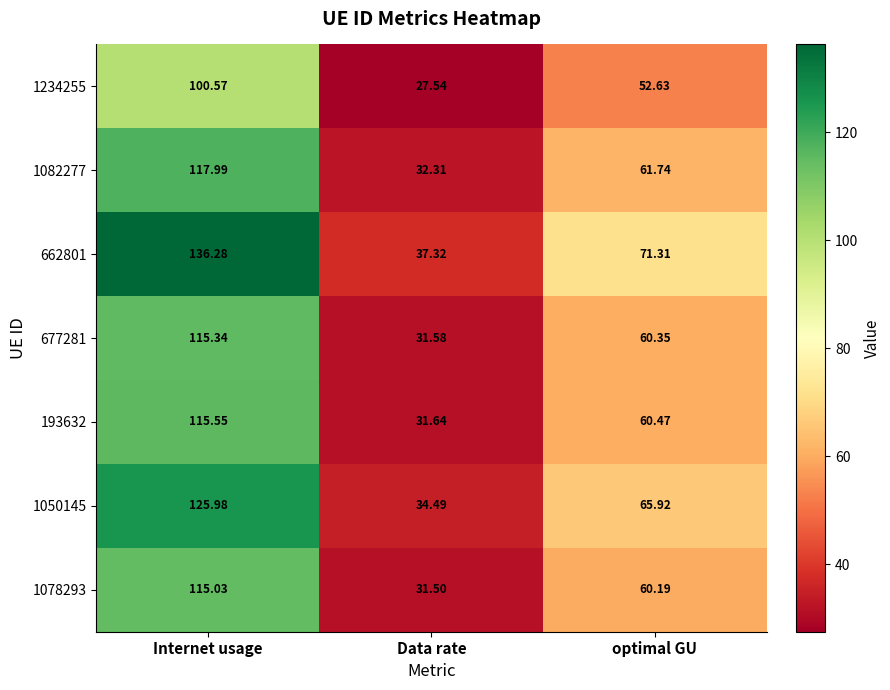

Which series changed the most between Data rate and optimal GU?

662801